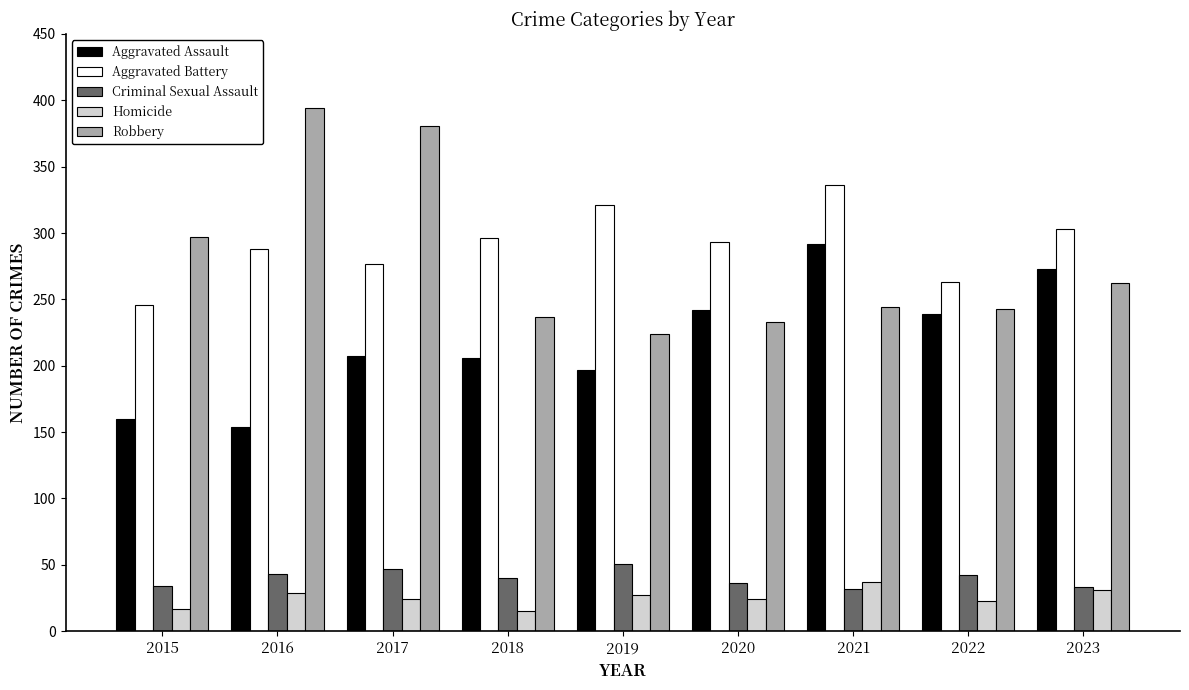

How many bars are there in each group?

5